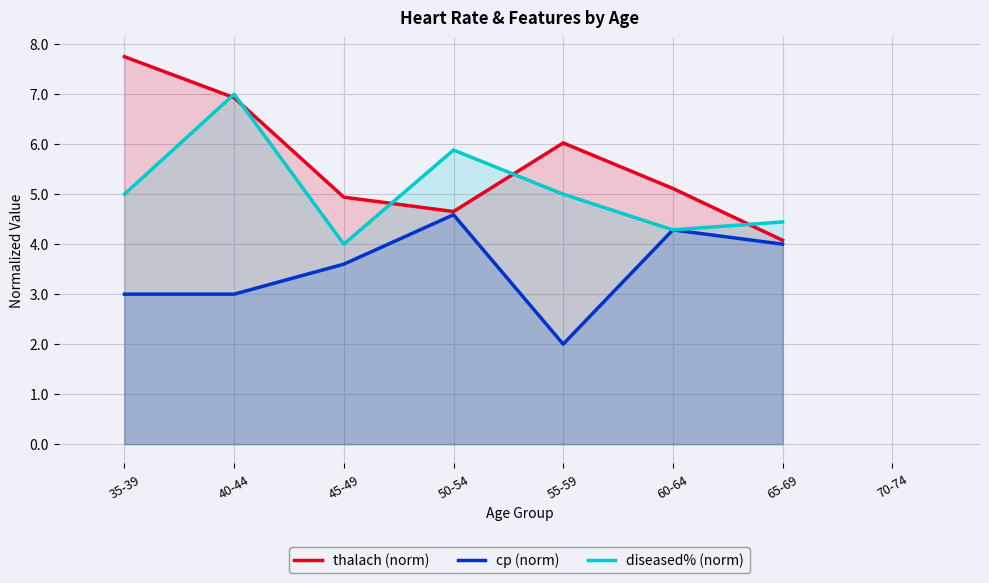

What is the maximum value for thalach (norm)?

7.8